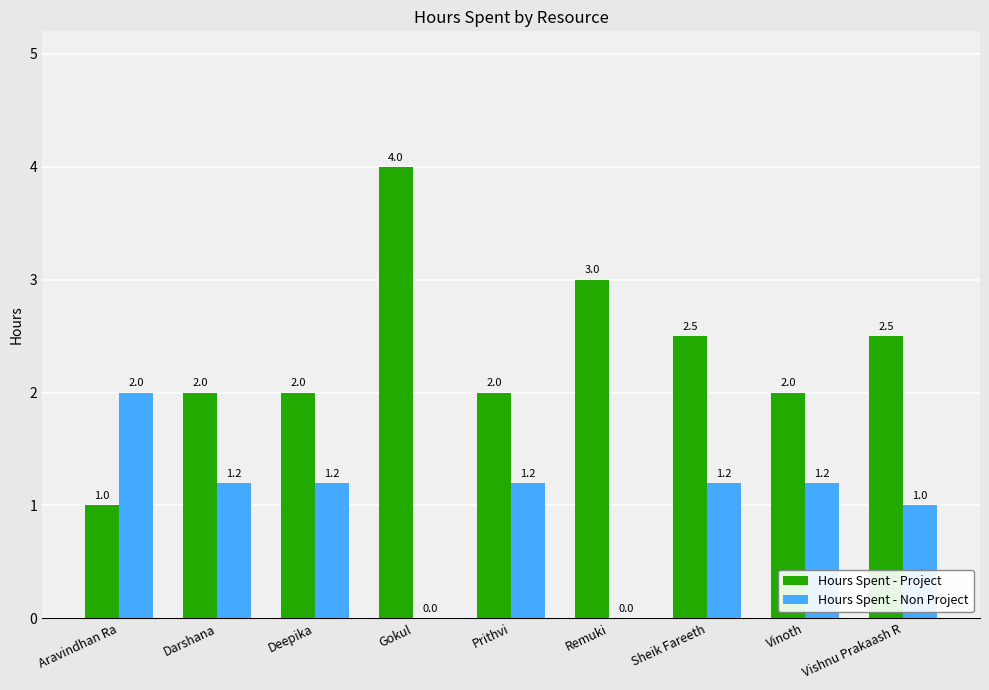

Count the Hours Spent - Project values in the range 2 to 3.

7